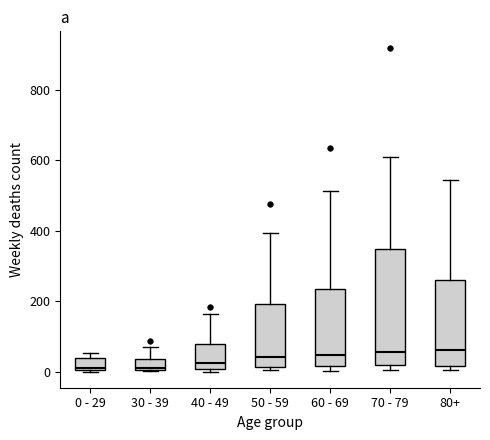

Reading left to right, transcribe this box plot: for each box, give where its median line is, the range the box spans, and where its two whiskers end, as read against the y-axis. The values are not printed on the chart, so give them approximately, as read against the axis.

0 - 29: median 20, box 0 to 40, whiskers 0 to 60
30 - 39: median 20, box 0 to 40, whiskers 0 to 80
40 - 49: median 20, box 0 to 80, whiskers 0 (just below the box's lower edge) to 160
50 - 59: median 40, box 20 to 200, whiskers 0 to 400
60 - 69: median 40, box 20 to 240, whiskers 0 to 520
70 - 79: median 60, box 20 to 340, whiskers 0 to 600
80+: median 60, box 20 to 260, whiskers 0 to 540